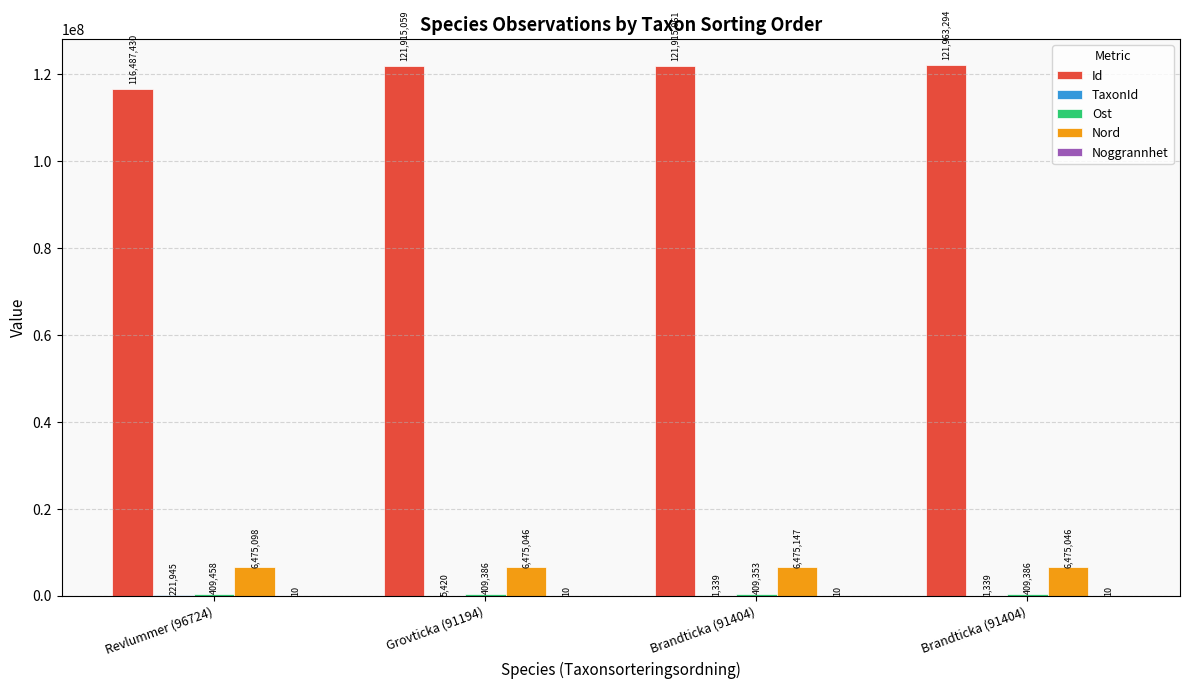

Reading left to right, list all the values displayed in this chart.

Id: Revlummer (96724)=116487430	Grovticka (91194)=121915059	Brandticka (91404)=121915061	Brandticka (91404)=121963294
TaxonId: Revlummer (96724)=221945	Grovticka (91194)=5420	Brandticka (91404)=1339	Brandticka (91404)=1339
Ost: Revlummer (96724)=409458	Grovticka (91194)=409386	Brandticka (91404)=409353	Brandticka (91404)=409386
Nord: Revlummer (96724)=6475098	Grovticka (91194)=6475046	Brandticka (91404)=6475147	Brandticka (91404)=6475046
Noggrannhet: Revlummer (96724)=10	Grovticka (91194)=10	Brandticka (91404)=10	Brandticka (91404)=10